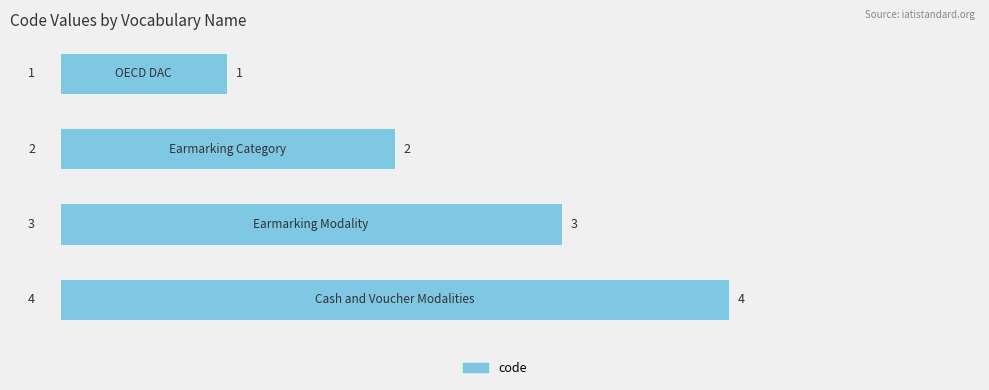

What is the difference between the maximum and second lowest values?

2